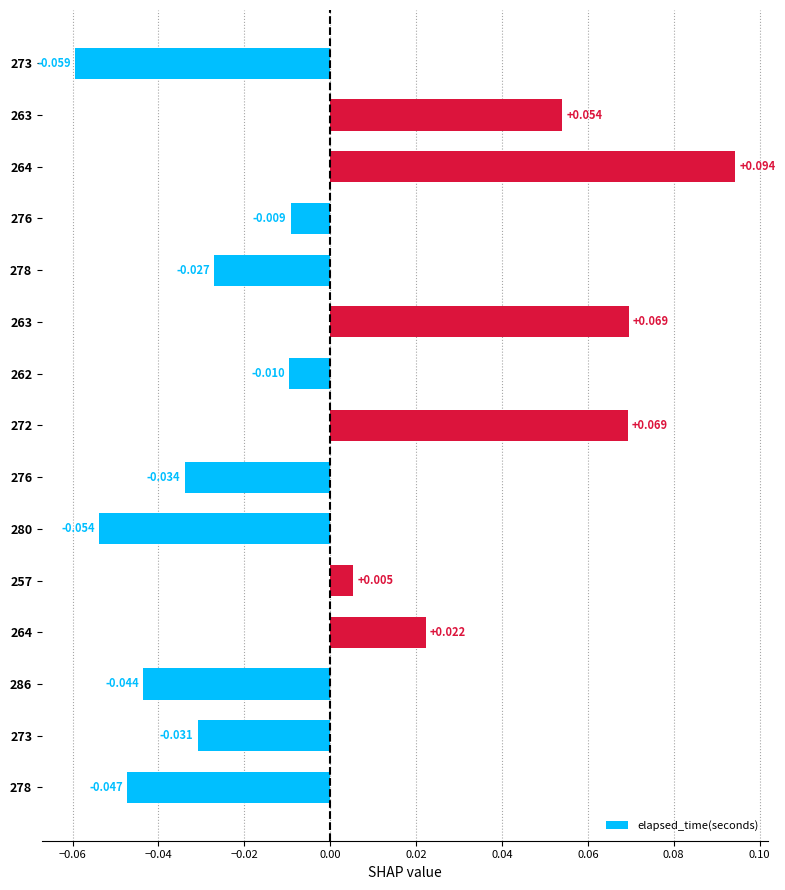

How many distinct data groups are displayed?

1